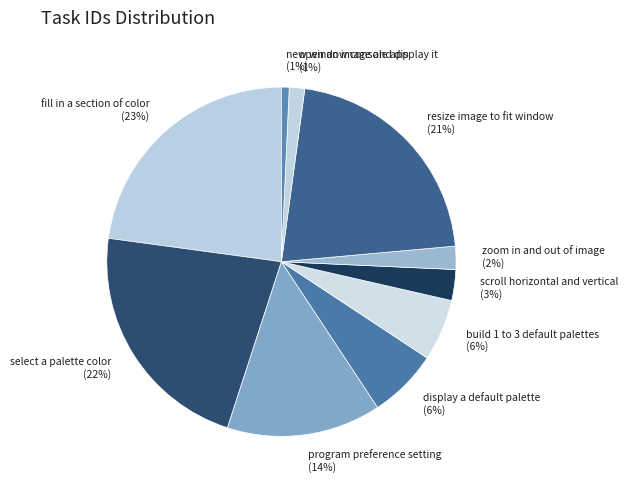

Is the sum of display a default palette and open an image and display it greater than half?

No